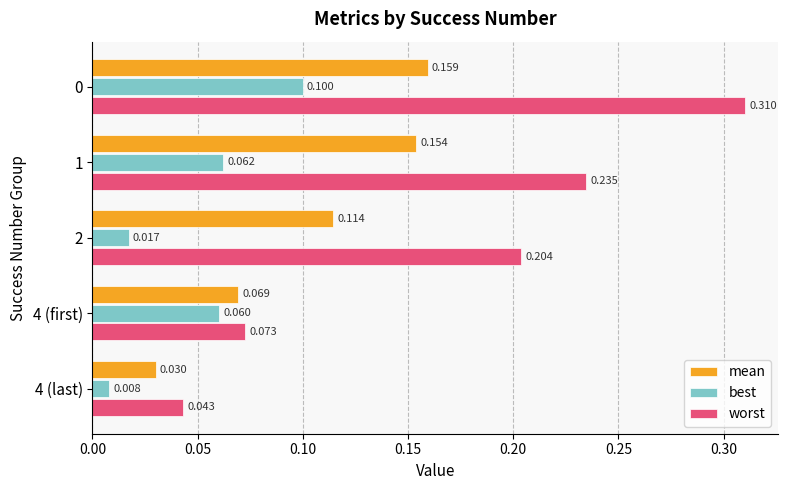

At which label is worst closest to 0?

4 (last)